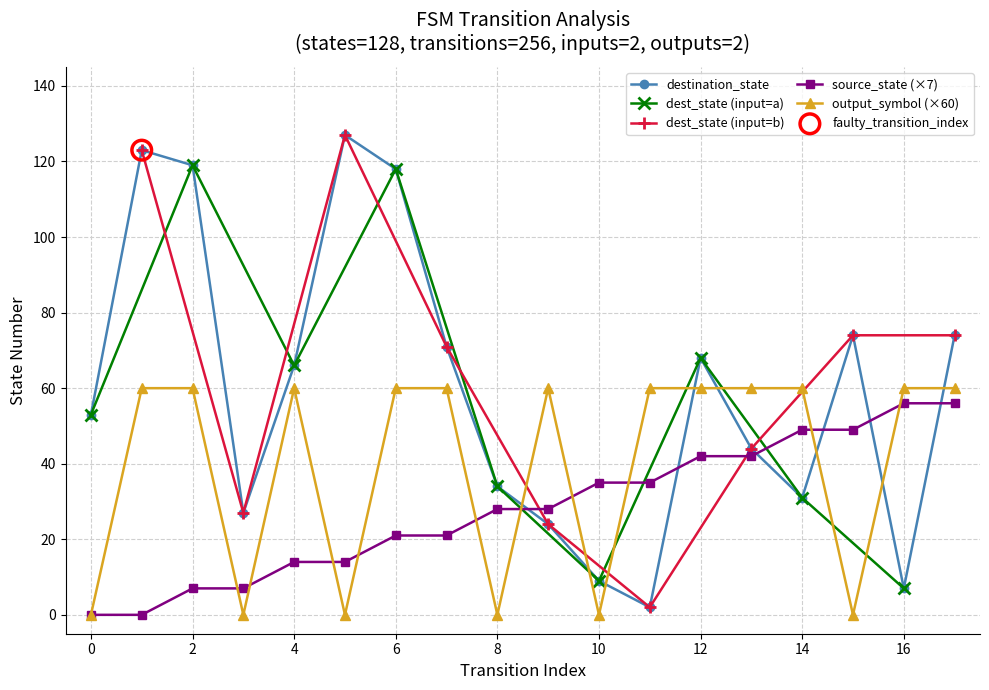

Which series reaches the minimum Y coordinate?

source_state